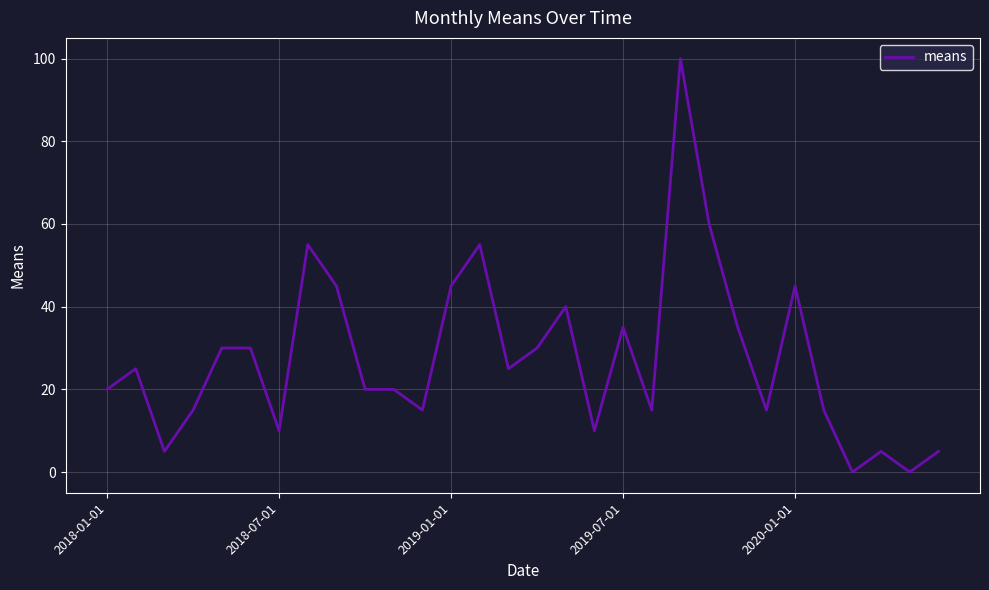

What is the difference between the maximum and second lowest values?

100